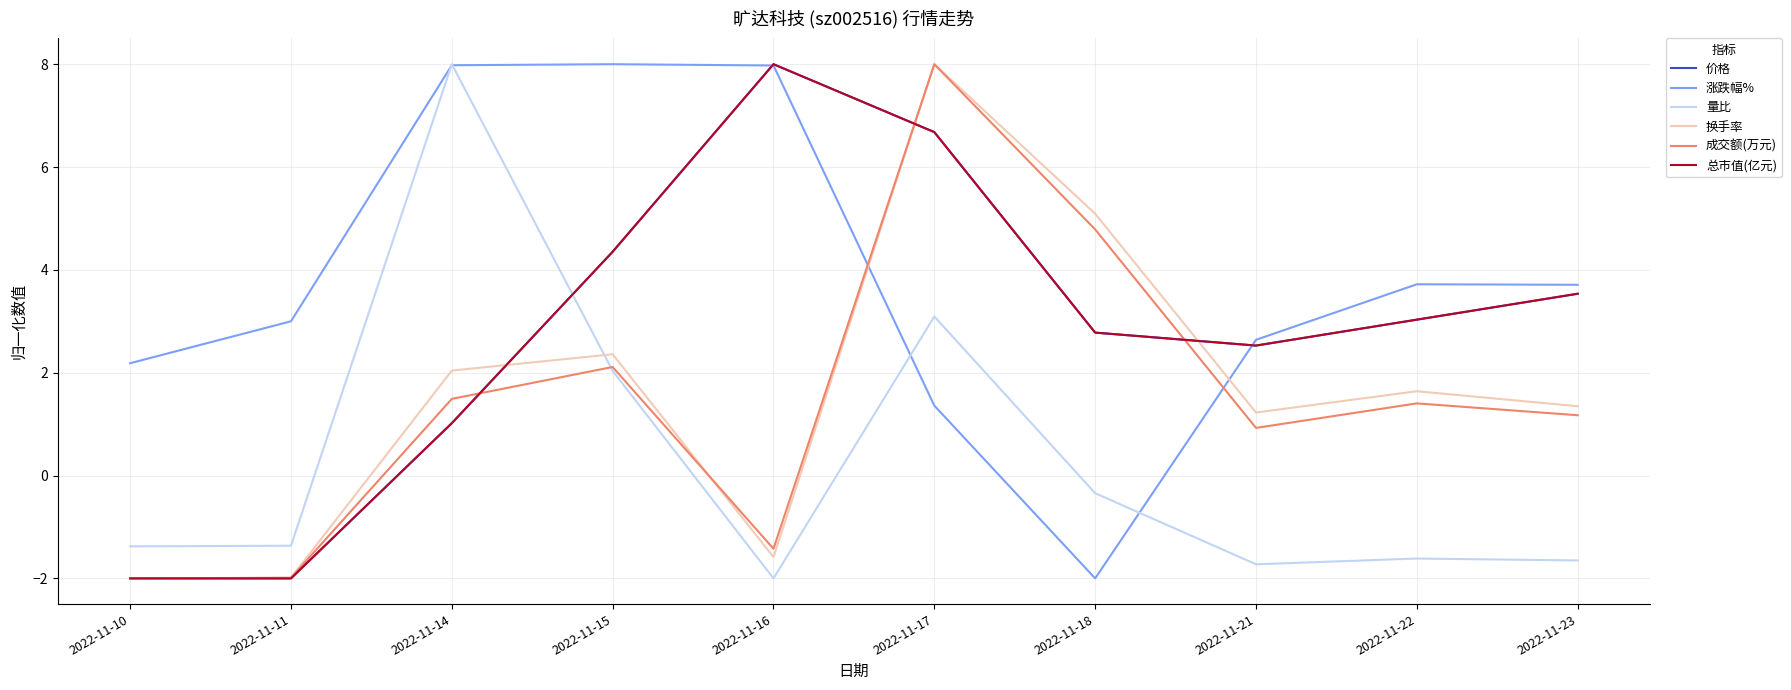

How many lines are shown in the chart?

6